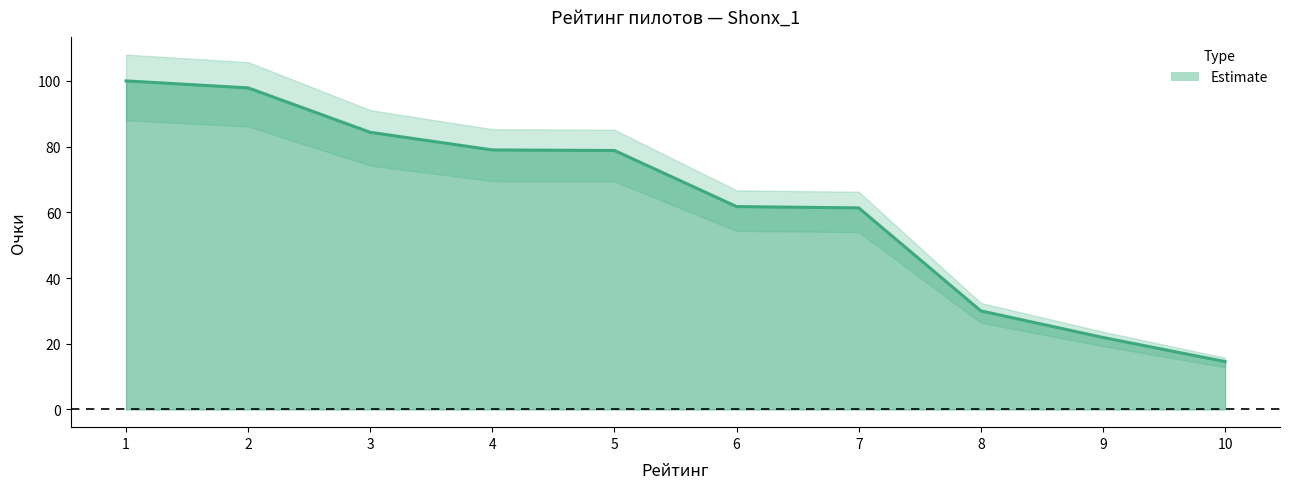

True or false: the data has more than 1 interior local peaks.

False